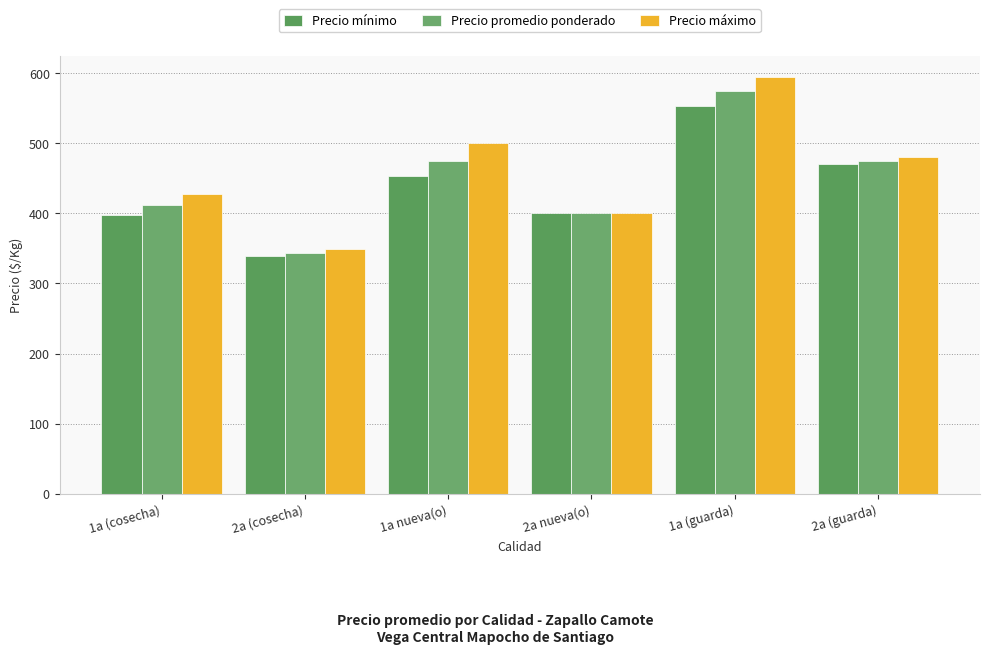

At which category is the sum across all series the highest?

1a (guarda)